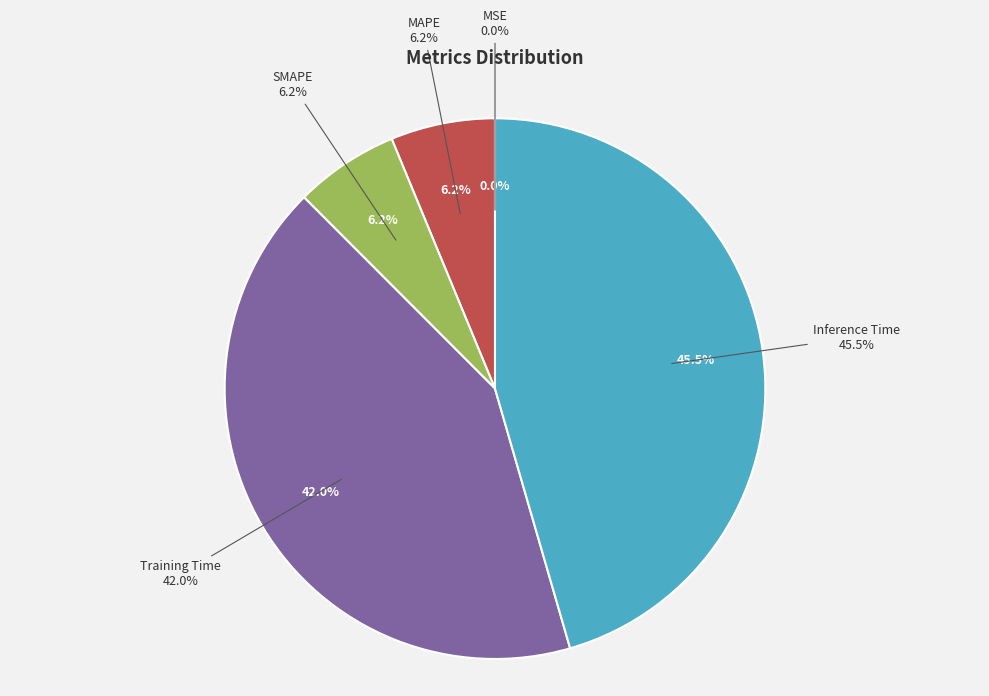

Combined, what portion of the pie is Inference Time and Training Time?

87.5%